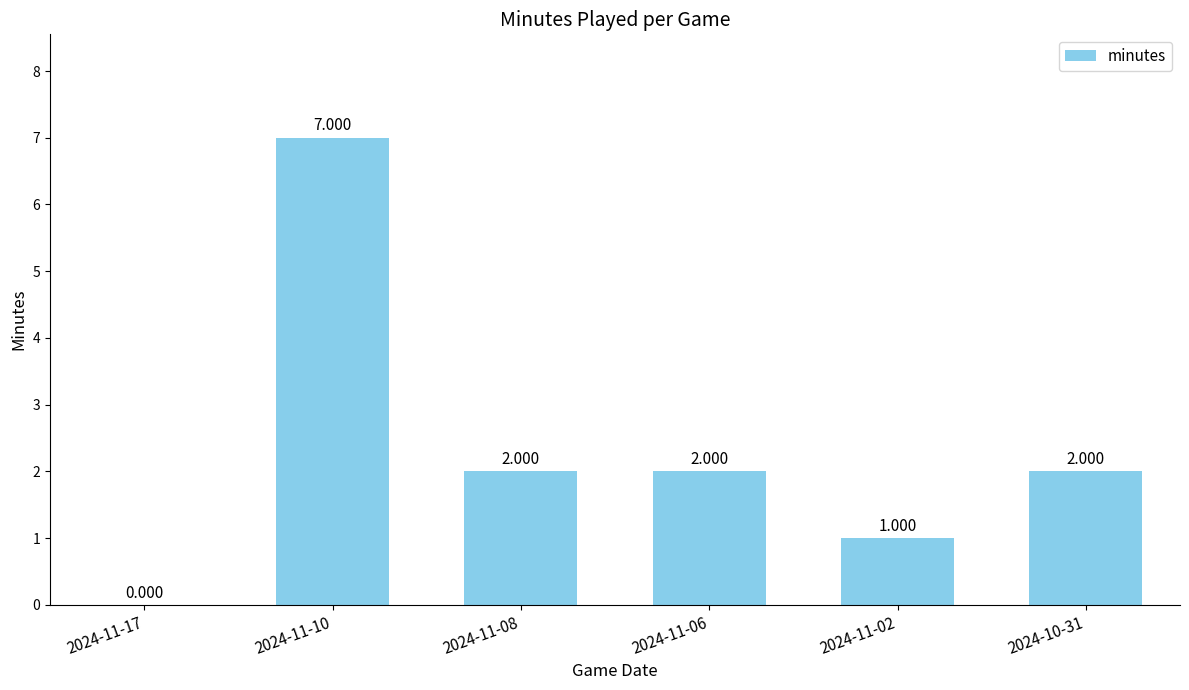

The value at 2024-11-06 is 2. True or false?

True